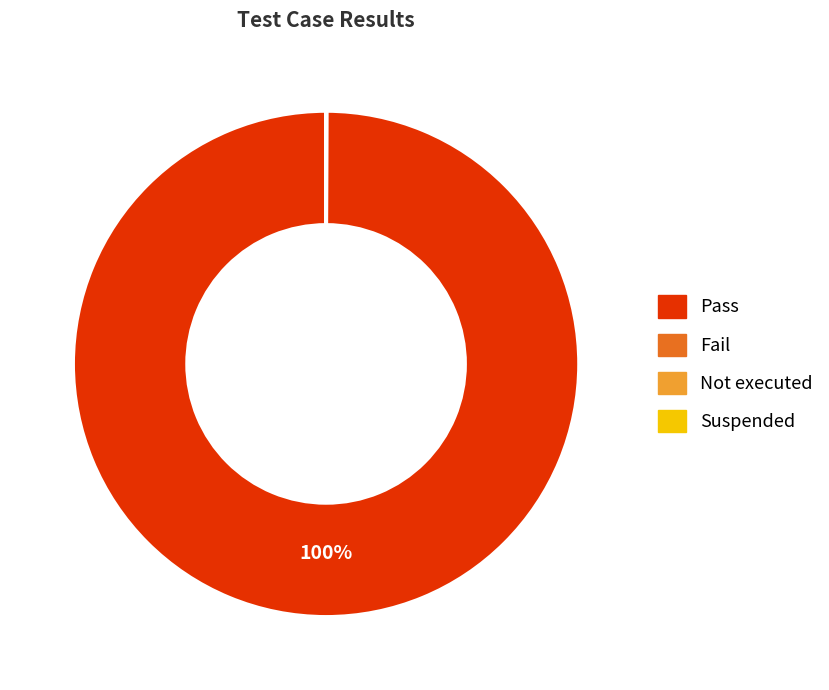

Does any single category account for the majority?

Yes